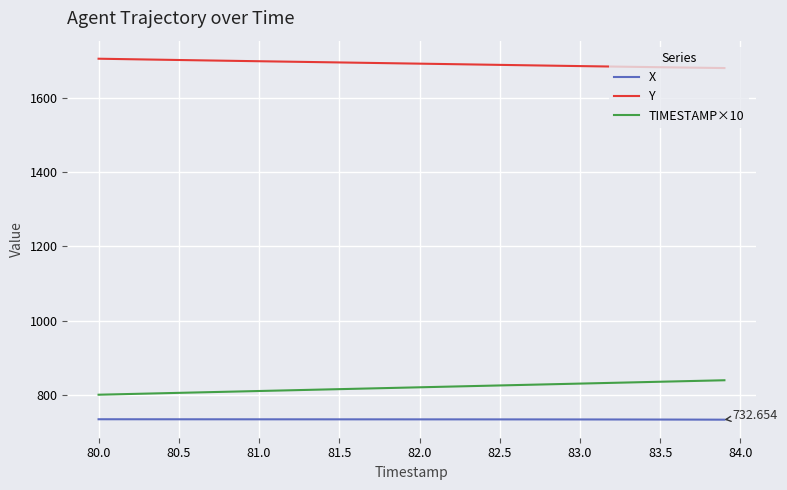

True or false: Y and TIMESTAMP×10 intersect in this chart.

False